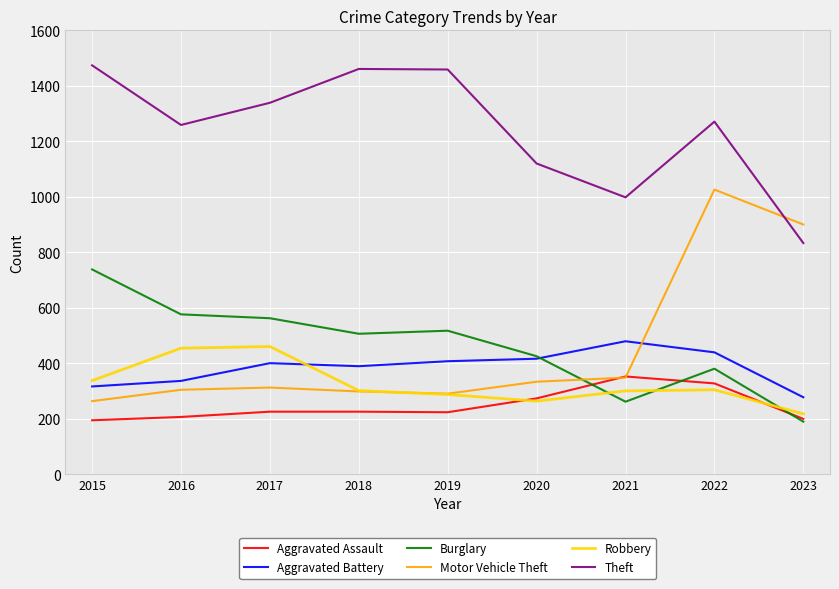

Which series has the largest range (max minus min)?

Motor Vehicle Theft